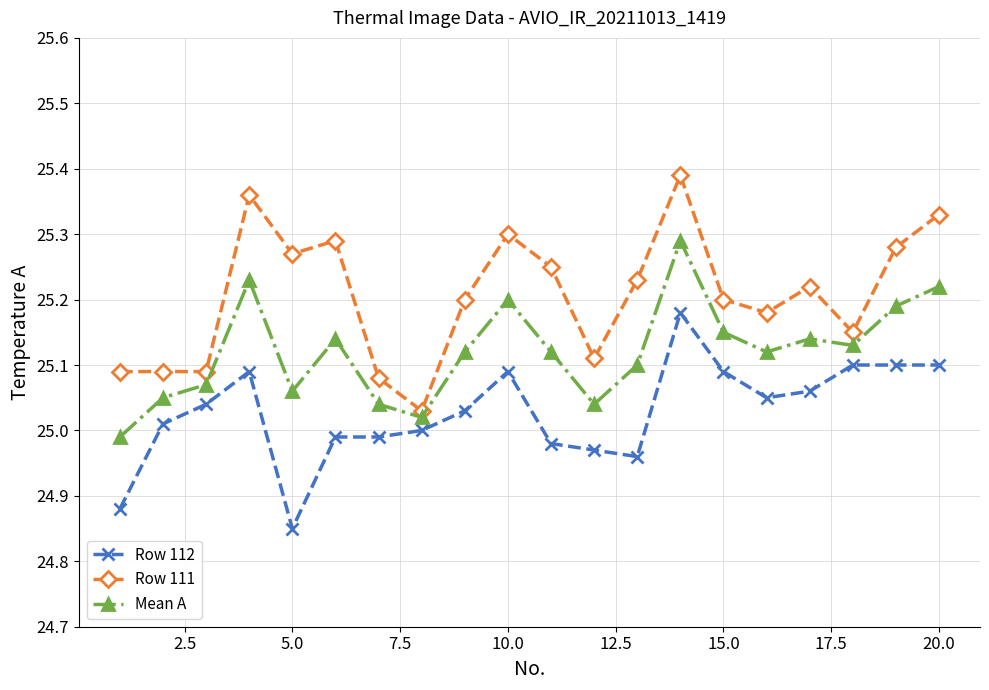

True or false: Row 112 has more than 0 interior local peaks.

True